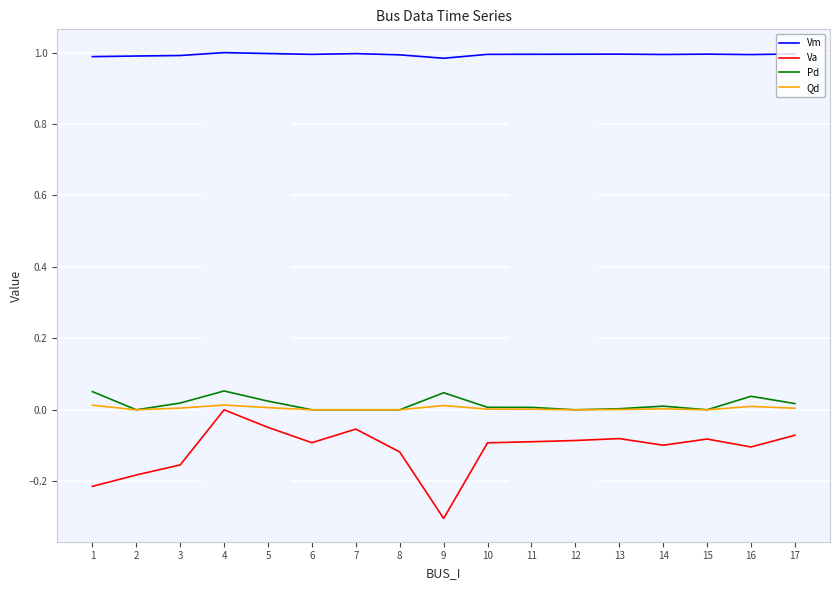

How many distinct data groups are displayed?

4